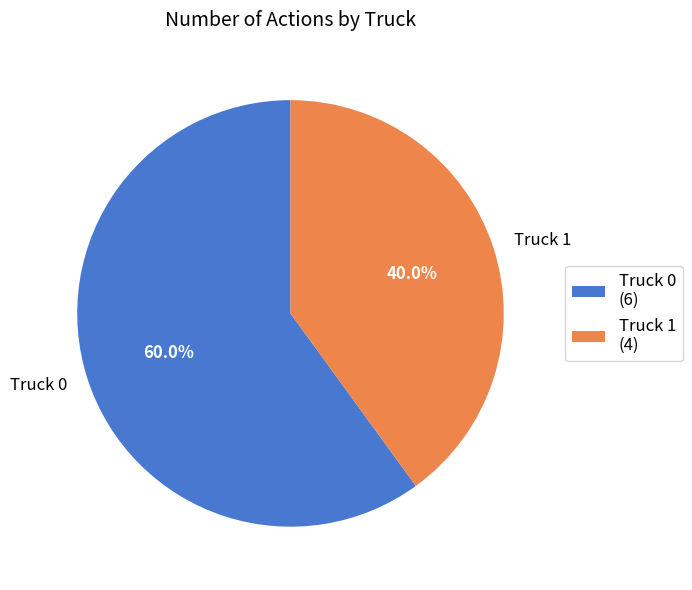

To the nearest percent, what portion does Truck 1 represent?

40%